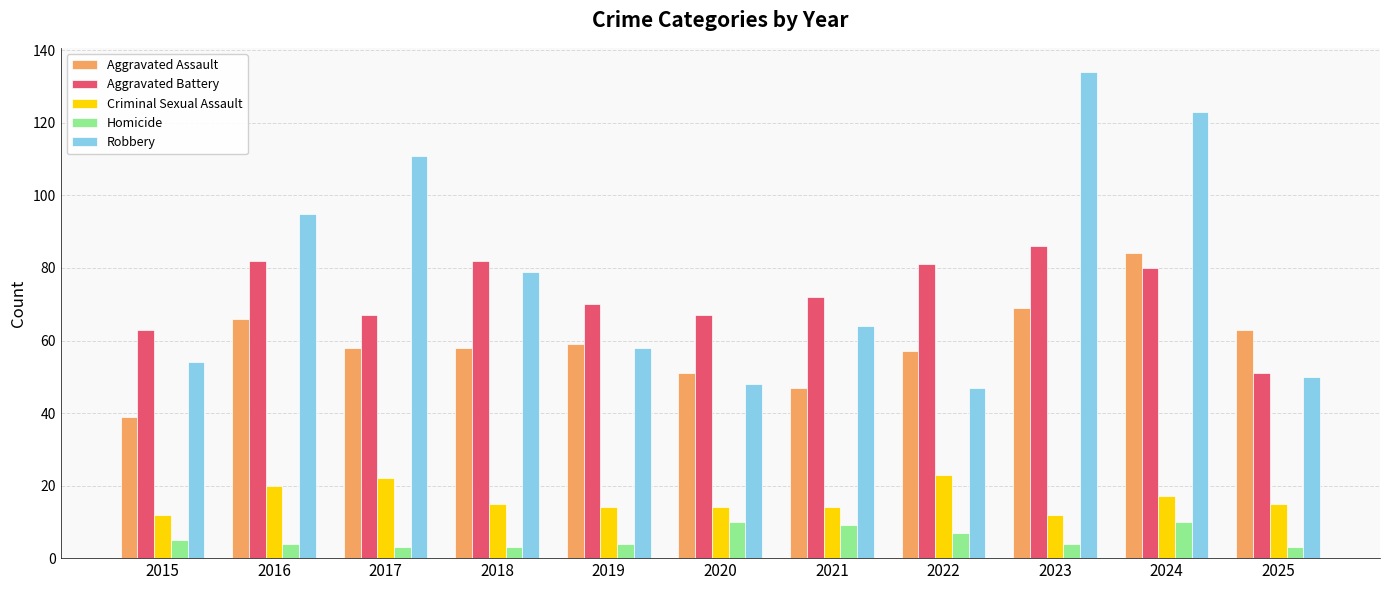

Count the number of categories in the chart.

11